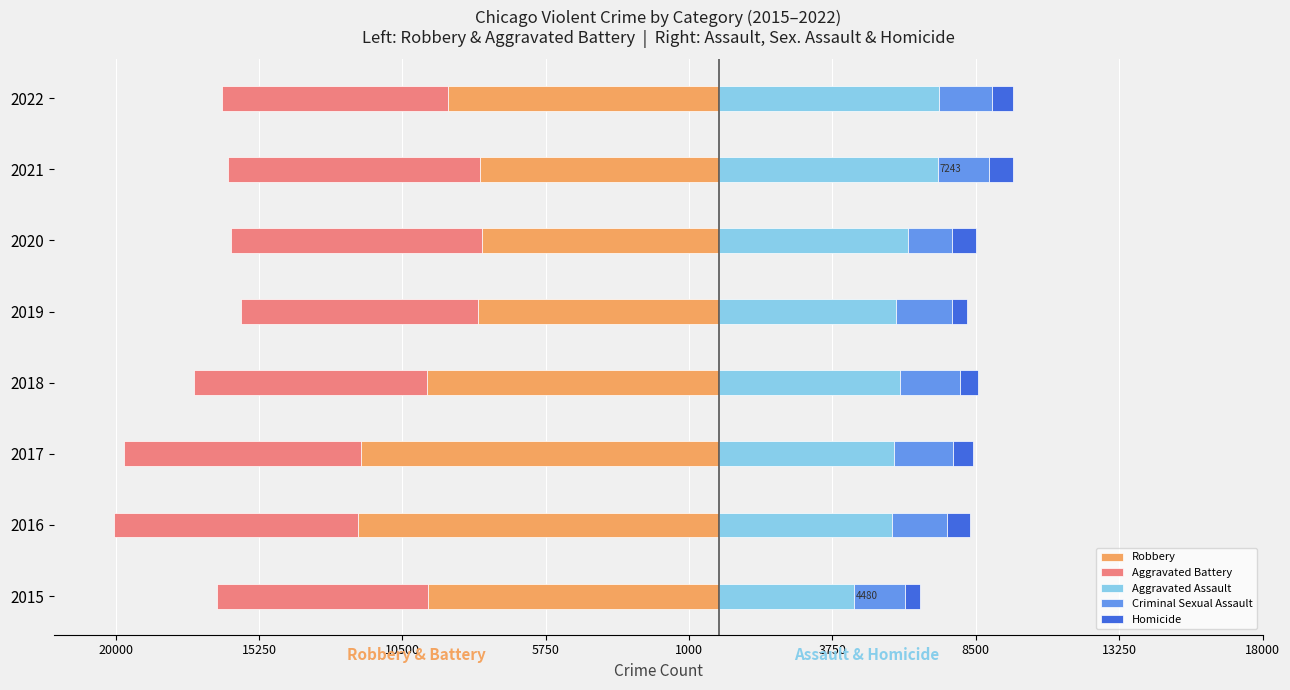

Between 2015 and 2019, which series saw the biggest shift?

Robbery